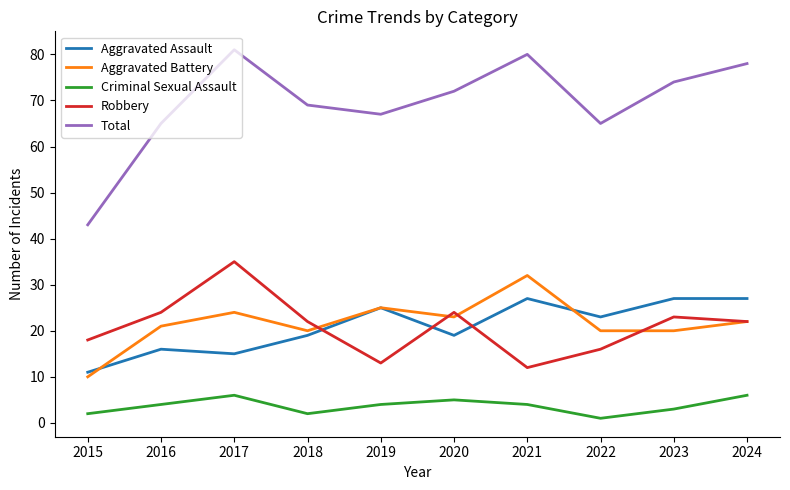

Reading left to right, transcribe all the data shown in this chart.

Aggravated Assault: 2015=11	2016=16	2017=15	2018=19	2019=25	2020=19	2021=27	2022=23	2023=27	2024=27
Aggravated Battery: 2015=10	2016=21	2017=24	2018=20	2019=25	2020=23	2021=32	2022=20	2023=20	2024=22
Criminal Sexual Assault: 2015=2	2016=4	2017=6	2018=2	2019=4	2020=5	2021=4	2022=1	2023=3	2024=6
Robbery: 2015=18	2016=24	2017=35	2018=22	2019=13	2020=24	2021=12	2022=16	2023=23	2024=22
Total: 2015=43	2016=65	2017=81	2018=69	2019=67	2020=72	2021=80	2022=65	2023=74	2024=78